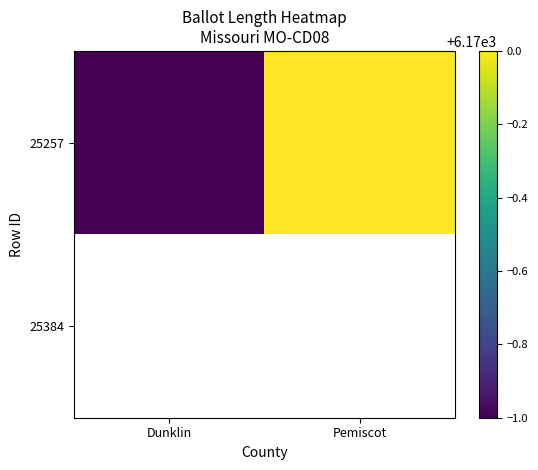

At how many categories does at least one series exceed 6169?

1